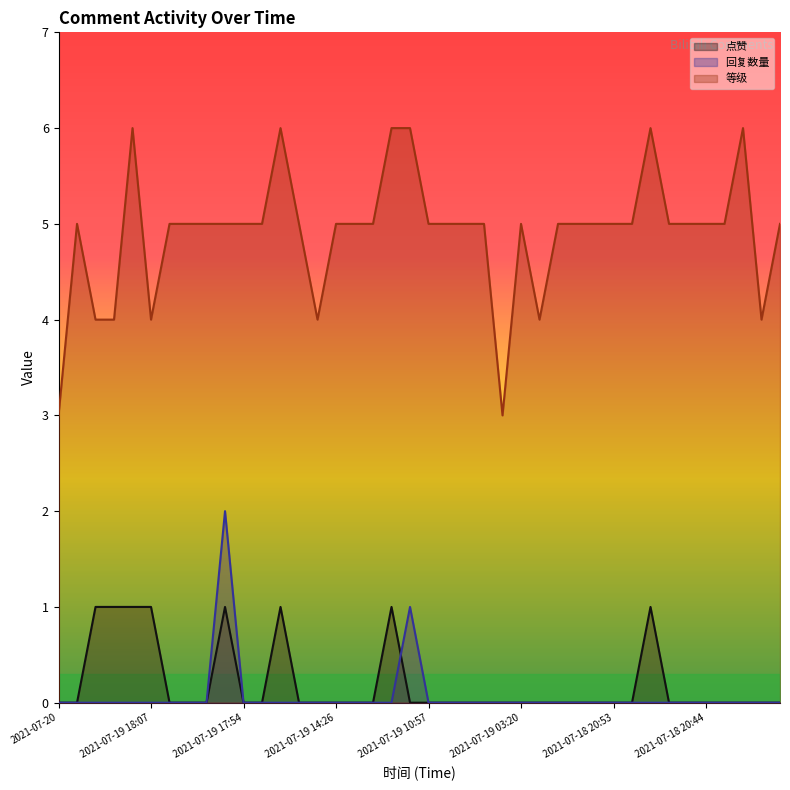

What are all the series names shown in the legend?

点赞, 回复数量, 等级